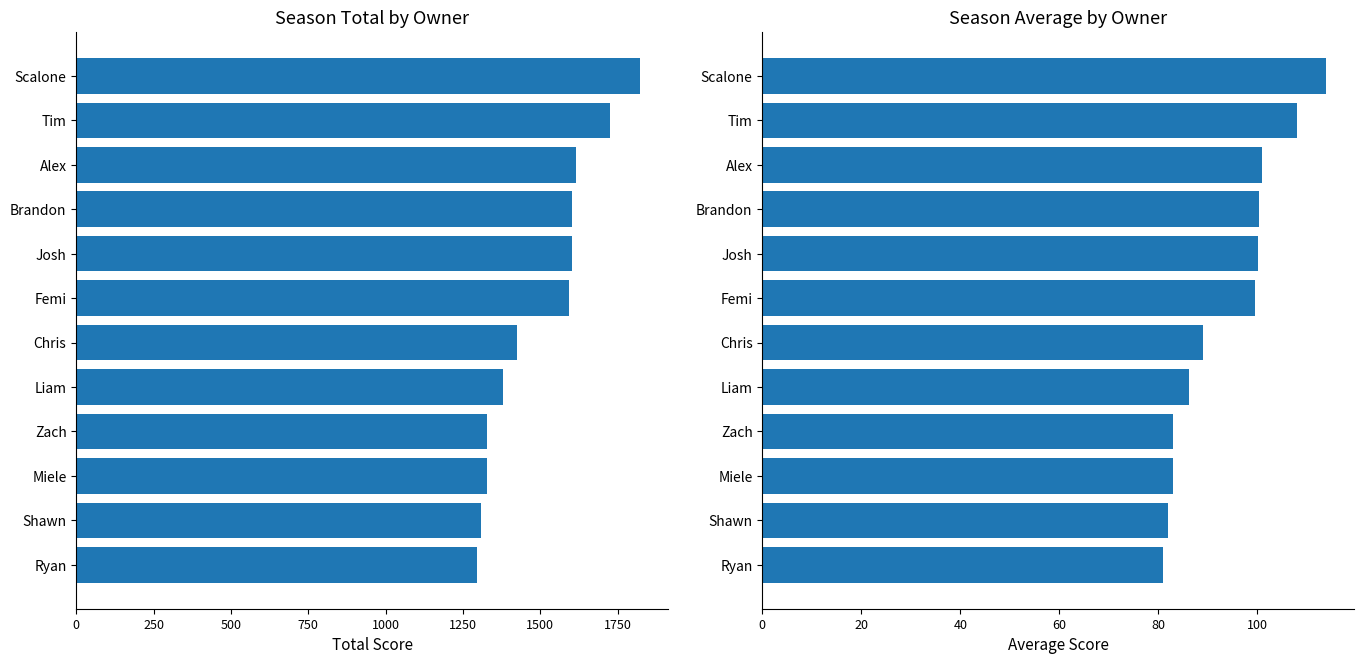

What is the sum of all Average Score values?

1126.8